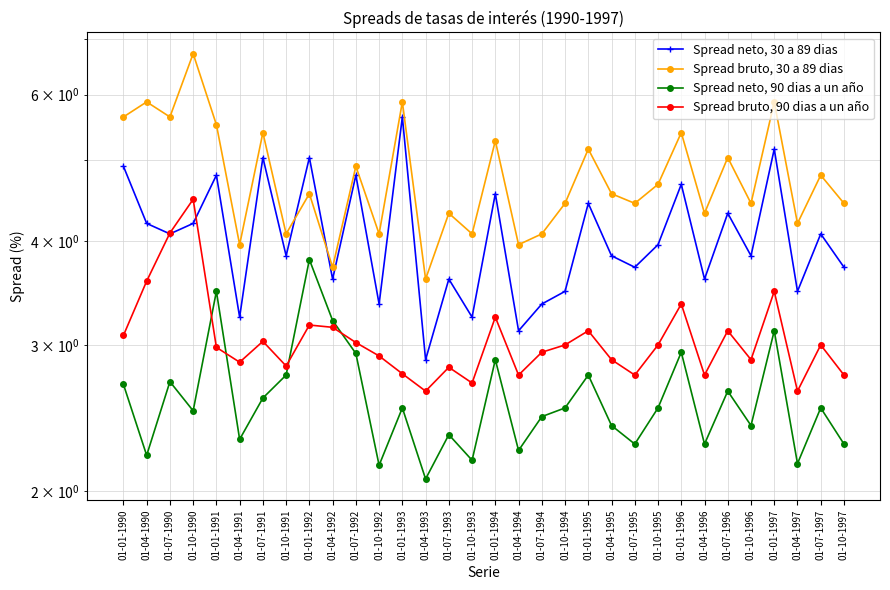

Reading right to left, transcribe all the data shown in this chart.

Spread neto, 30 a 89 dias: 3.7	4.1	3.5	5.2	3.8	4.3	3.6	4.7	4.0	3.7	3.8	4.4	3.5	3.4	3.1	4.6	3.2	3.6	2.9	5.6	3.4	4.8	3.6	5.0	3.8	5.0	3.2	4.8	4.2	4.1	4.2	4.9
Spread bruto, 30 a 89 dias: 4.4	4.8	4.2	5.9	4.4	5.0	4.3	5.4	4.7	4.4	4.6	5.2	4.4	4.1	4.0	5.3	4.1	4.3	3.6	5.9	4.1	4.9	3.7	4.6	4.1	5.4	4.0	5.5	6.7	5.6	5.9	5.6
Spread neto, 90 dias a un año: 2.3	2.5	2.2	3.1	2.4	2.6	2.3	2.9	2.5	2.3	2.4	2.8	2.5	2.5	2.2	2.9	2.2	2.3	2.1	2.5	2.1	2.9	3.2	3.8	2.8	2.6	2.3	3.5	2.5	2.7	2.2	2.7
Spread bruto, 90 dias a un año: 2.8	3.0	2.6	3.5	2.9	3.1	2.8	3.4	3.0	2.8	2.9	3.1	3.0	2.9	2.8	3.2	2.7	2.8	2.6	2.8	2.9	3.0	3.1	3.2	2.8	3.0	2.9	3.0	4.5	4.1	3.6	3.1